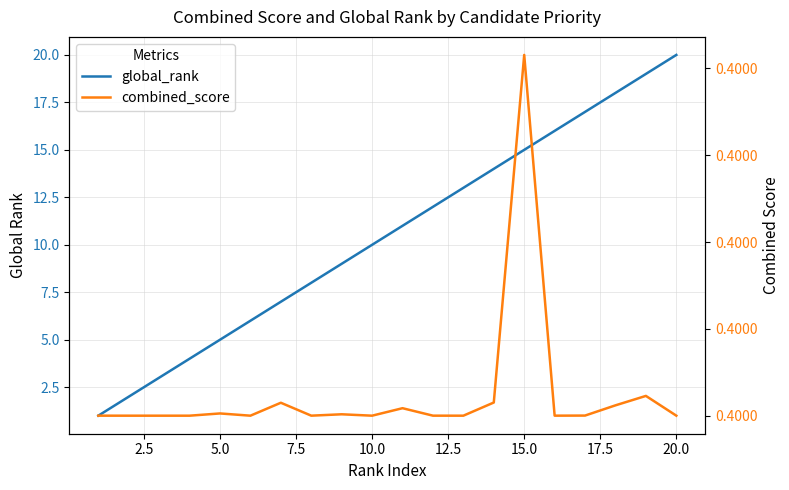

Which series has the largest total across all categories?

global_rank